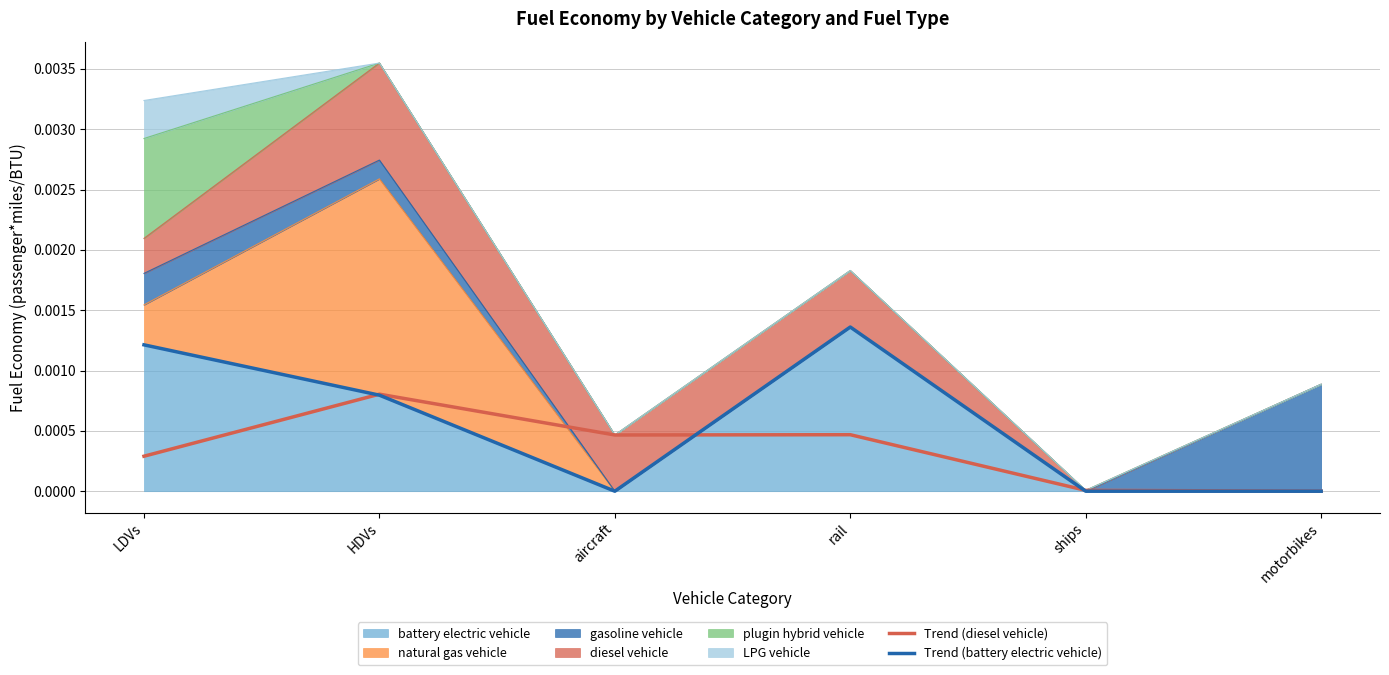

How many intersections are there between Trend (diesel vehicle) and Trend (battery electric vehicle)?

3